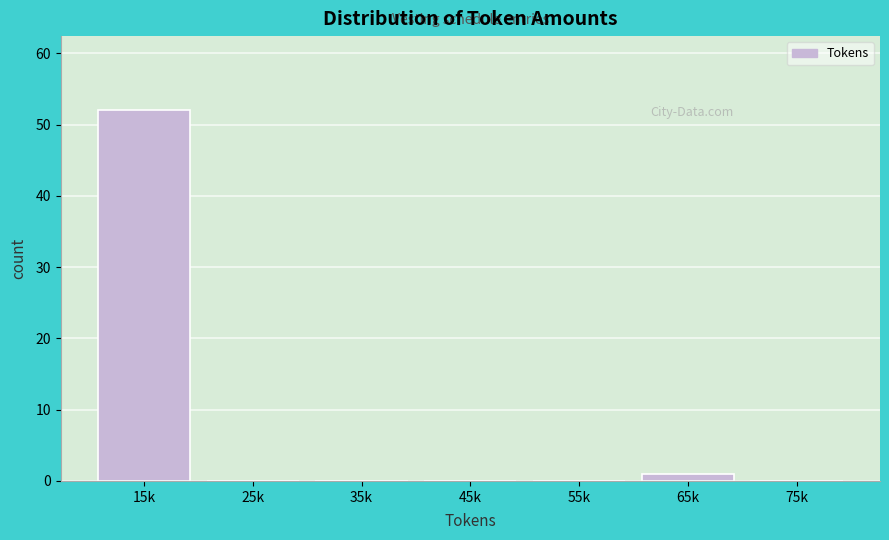

Reading left to right, transcribe all the data shown in this chart.

15k=52	25k=0	35k=0	45k=0	55k=0	65k=1	75k=0